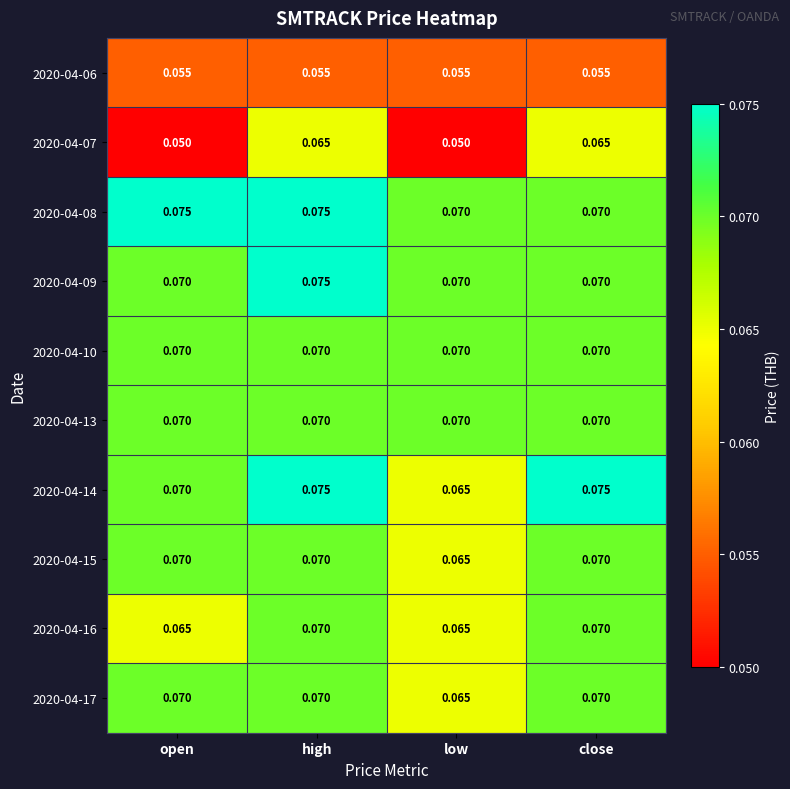

At which label does 2020-04-14 reach its minimum?

low